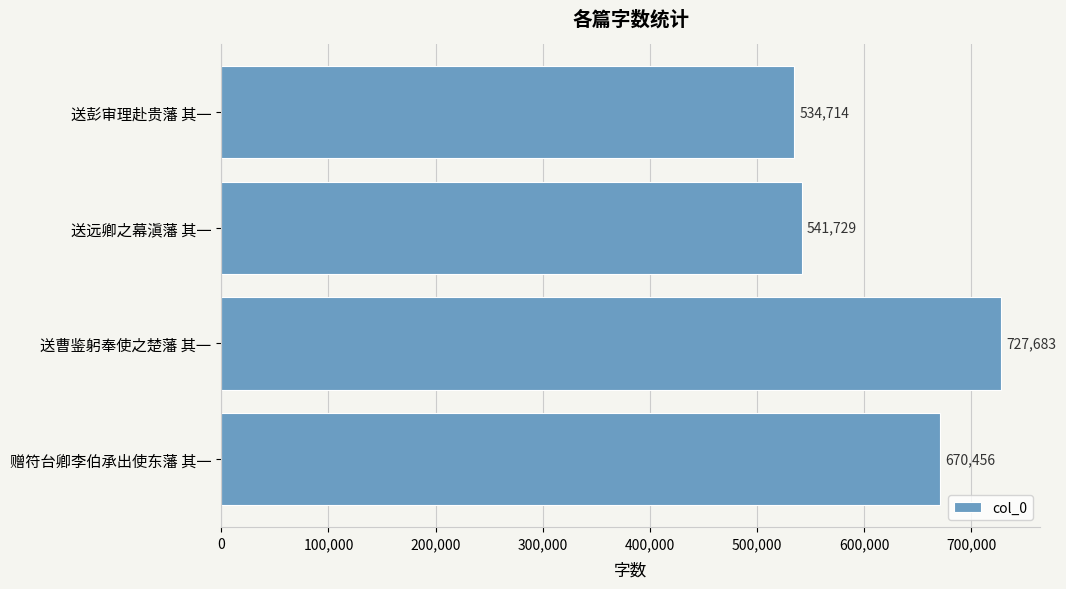

Count the number of categories in the chart.

4